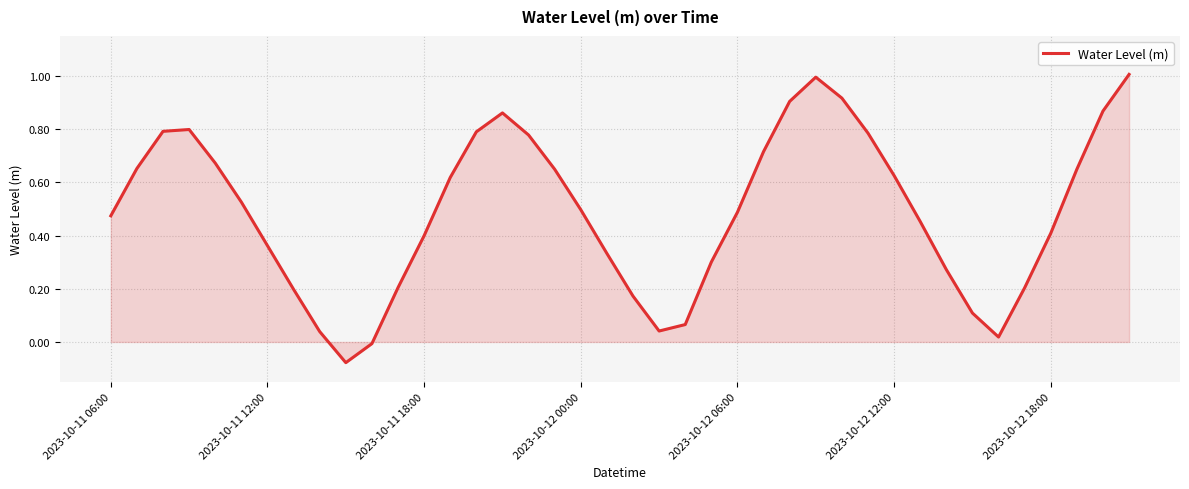

What is the sum of all values?

19.6